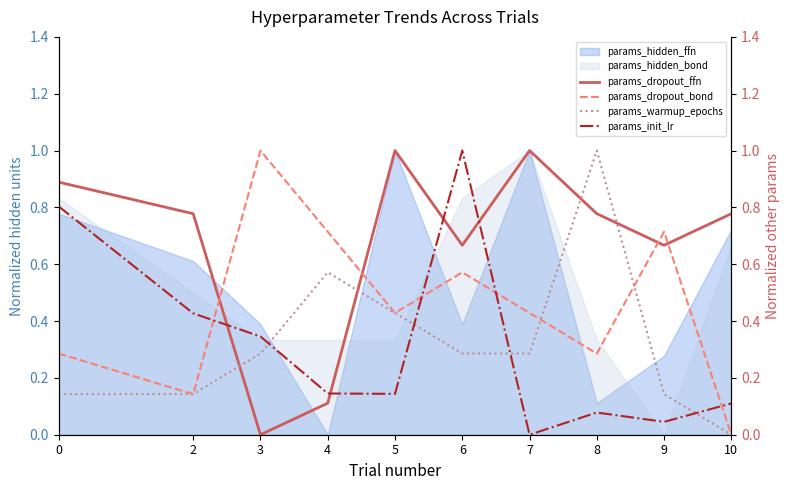

Between which two adjacent categories do params_warmup_epochs and params_dropout_bond first intersect?

7 and 8